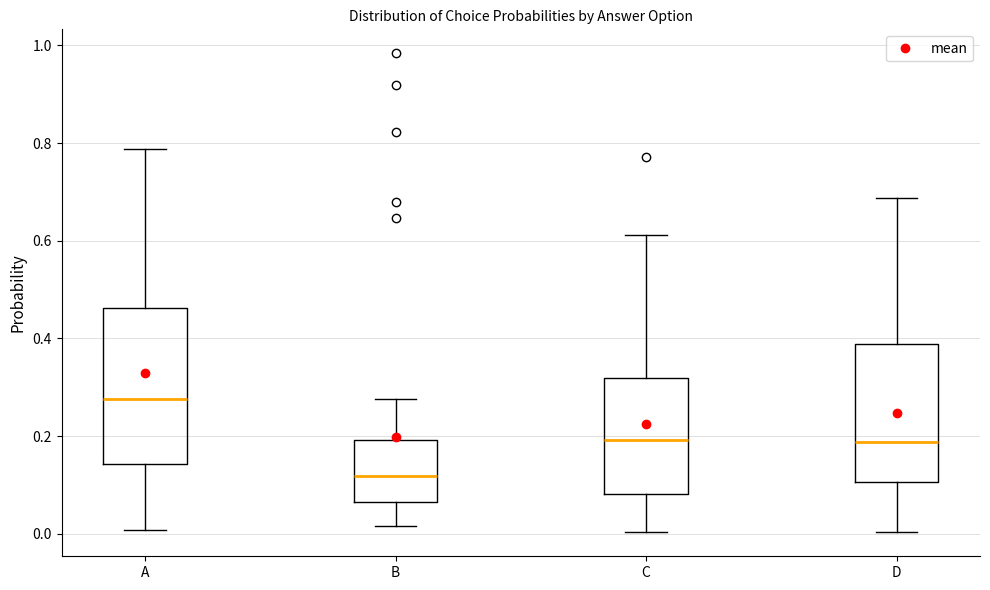

Reading left to right, transcribe this box plot: for each box, give where its median line is, the range the box spans, and where its two whiskers end, as read against the y-axis. The values are not printed on the chart, so give them approximately, as read against the axis.

A: median 0.28, box 0.14 to 0.46, whiskers 0.00 to 0.78
B: median 0.12, box 0.06 to 0.20, whiskers 0.02 to 0.28
C: median 0.20, box 0.08 to 0.32, whiskers 0.00 to 0.62
D: median 0.18, box 0.10 to 0.38, whiskers 0.00 to 0.68